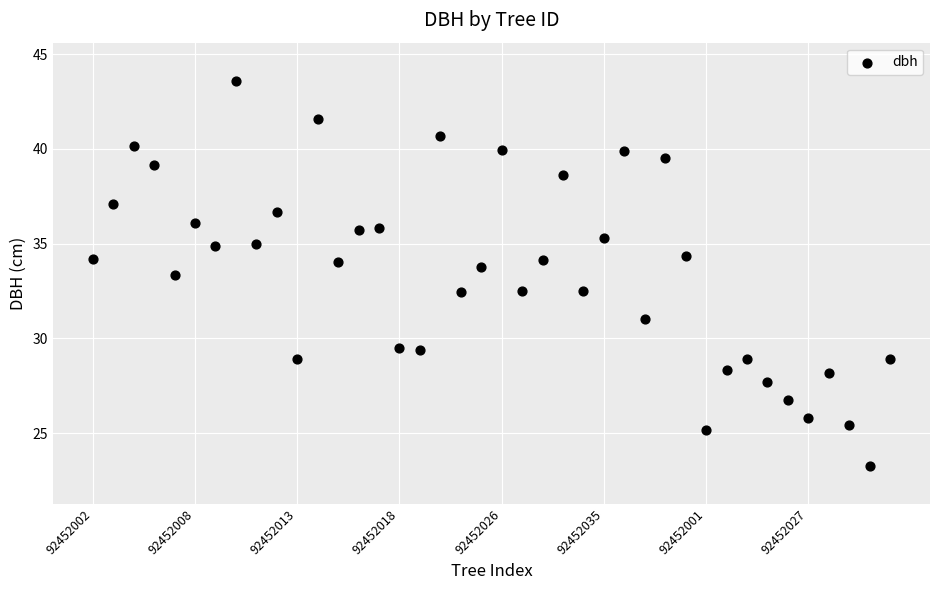

How many data points are displayed?

40